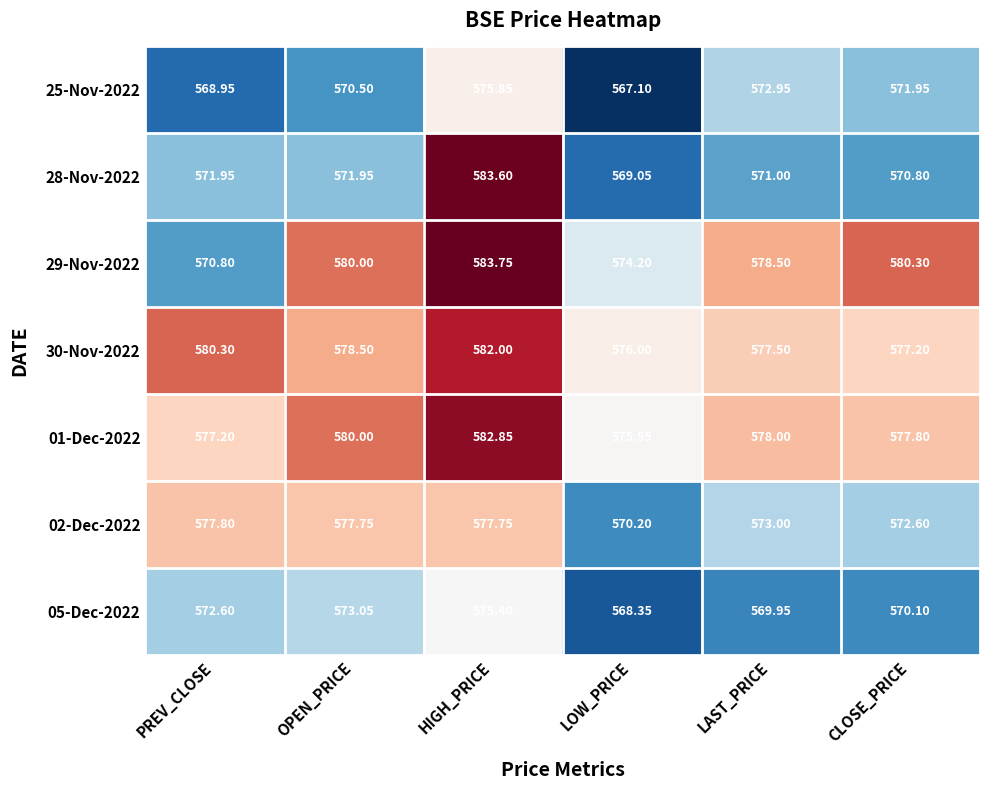

Which label corresponds to the smallest value in the chart?

LOW_PRICE